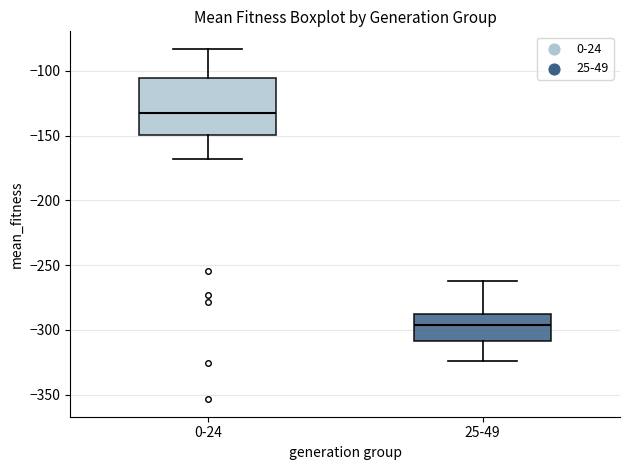

Reading left to right, read every box against the y-axis: the position of its median line, the range the box covers, and the ends of its whiskers. The values are not printed on the chart, so give them approximately, as read against the axis.

0-24: median -135, box -150 to -105, whiskers -170 to -85
25-49: median -295, box -310 to -290, whiskers -325 to -260